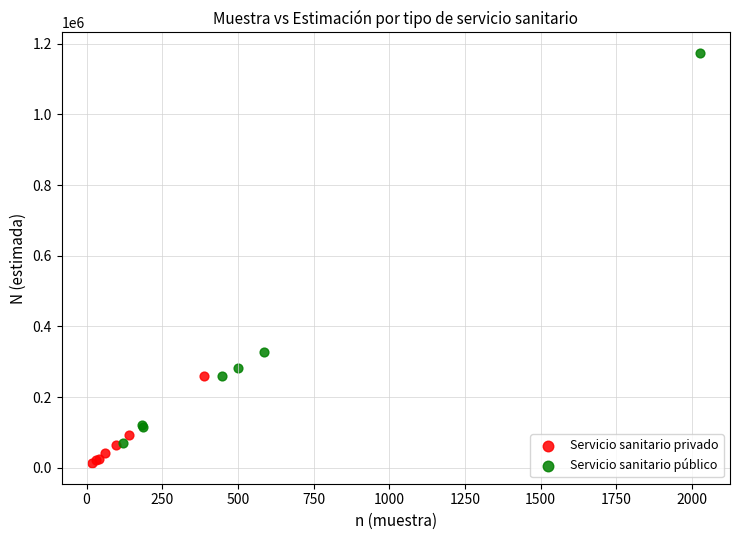

Which series has the widest spread of Y values?

Servicio sanitario público